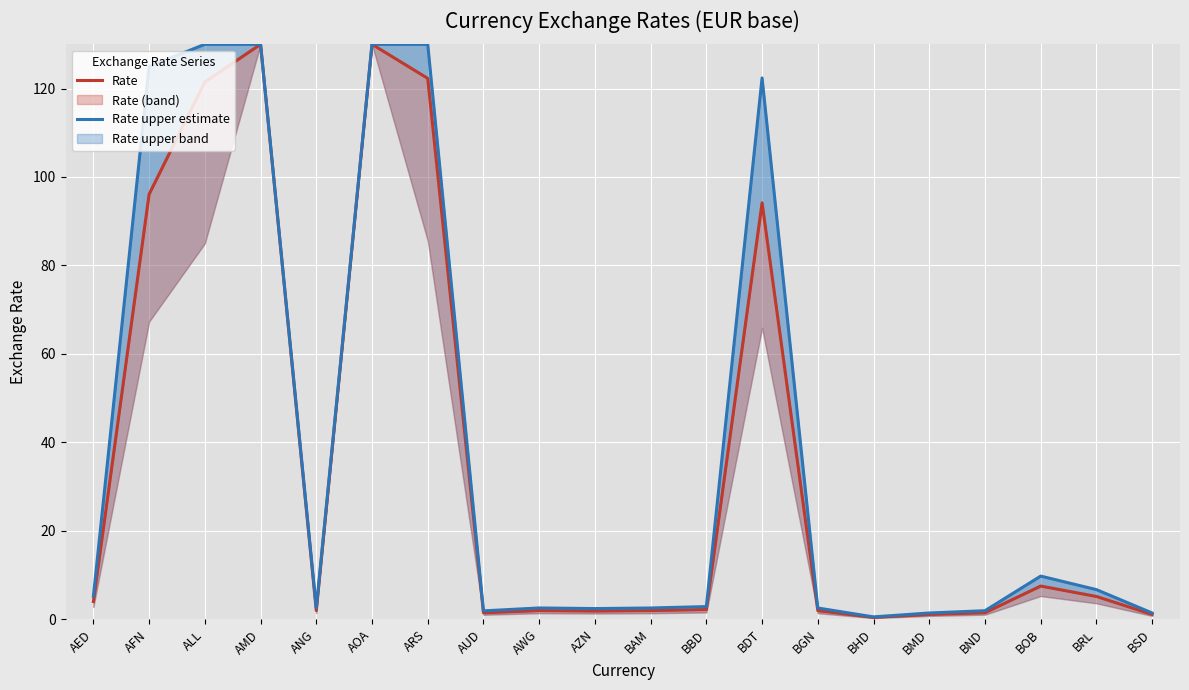

What is the value of the Rate upper estimate point at the 8th from the left?

1.9